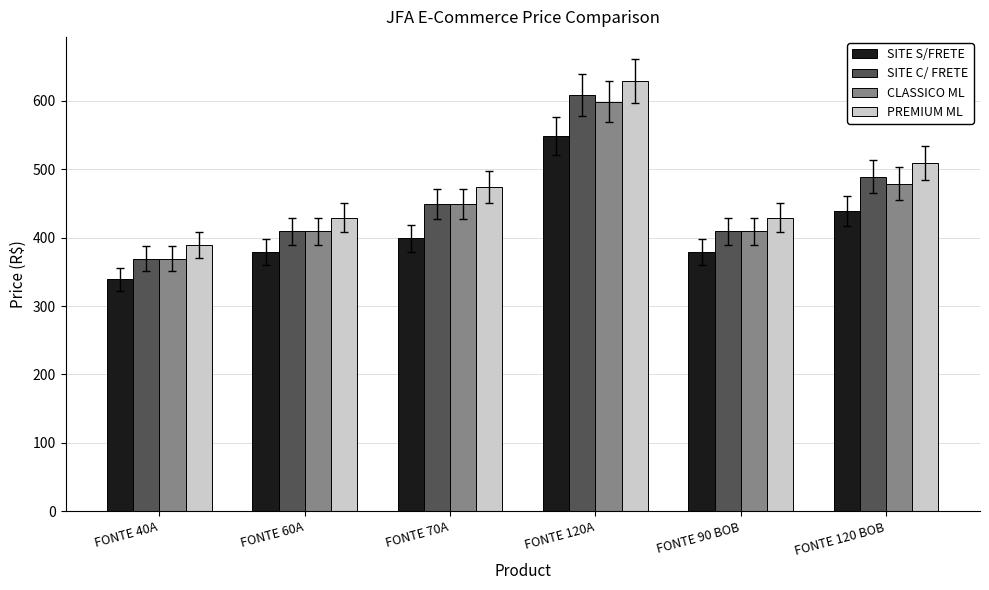

Is the value of PREMIUM ML at FONTE 90 BOB greater than the value of CLASSICO ML at FONTE 70A?

No